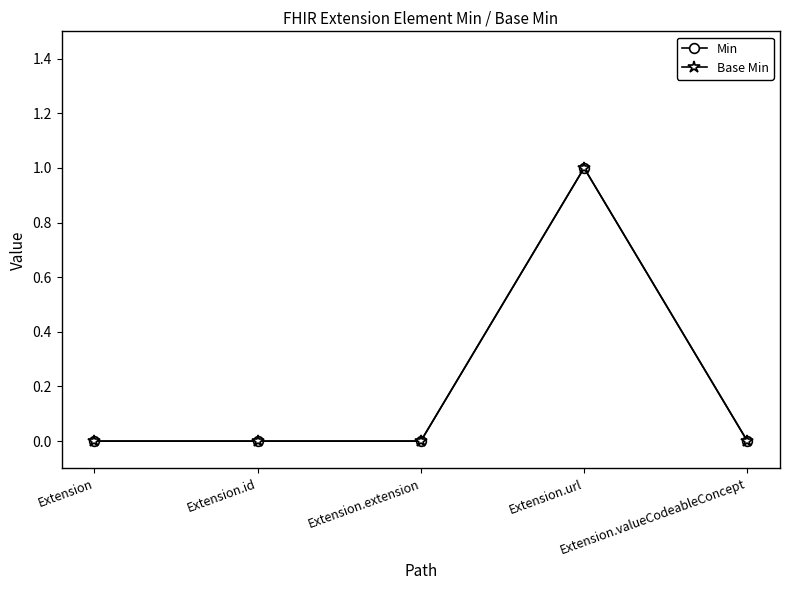

Does the chart have visible grid lines?

No